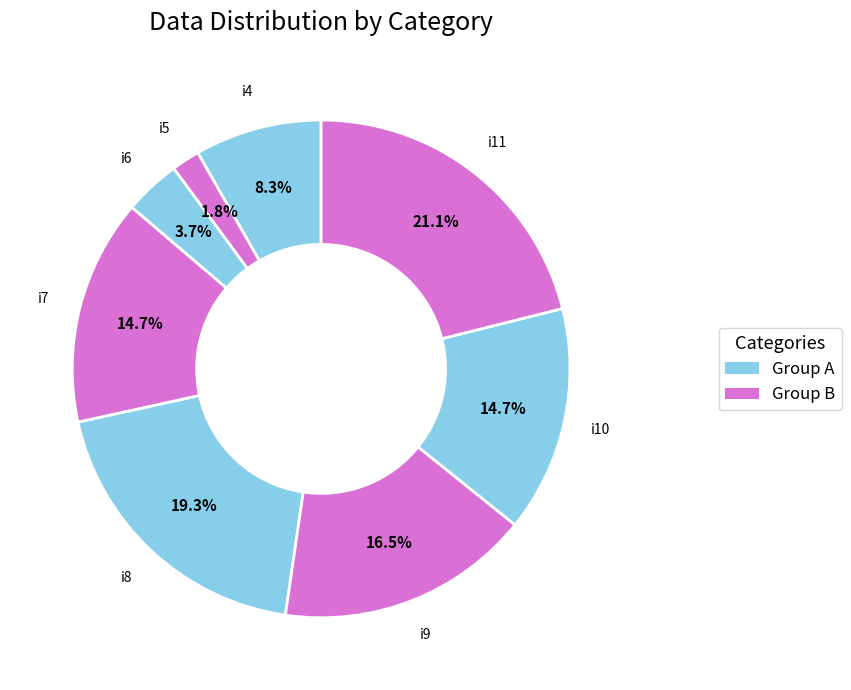

How many segments does this pie chart have?

8